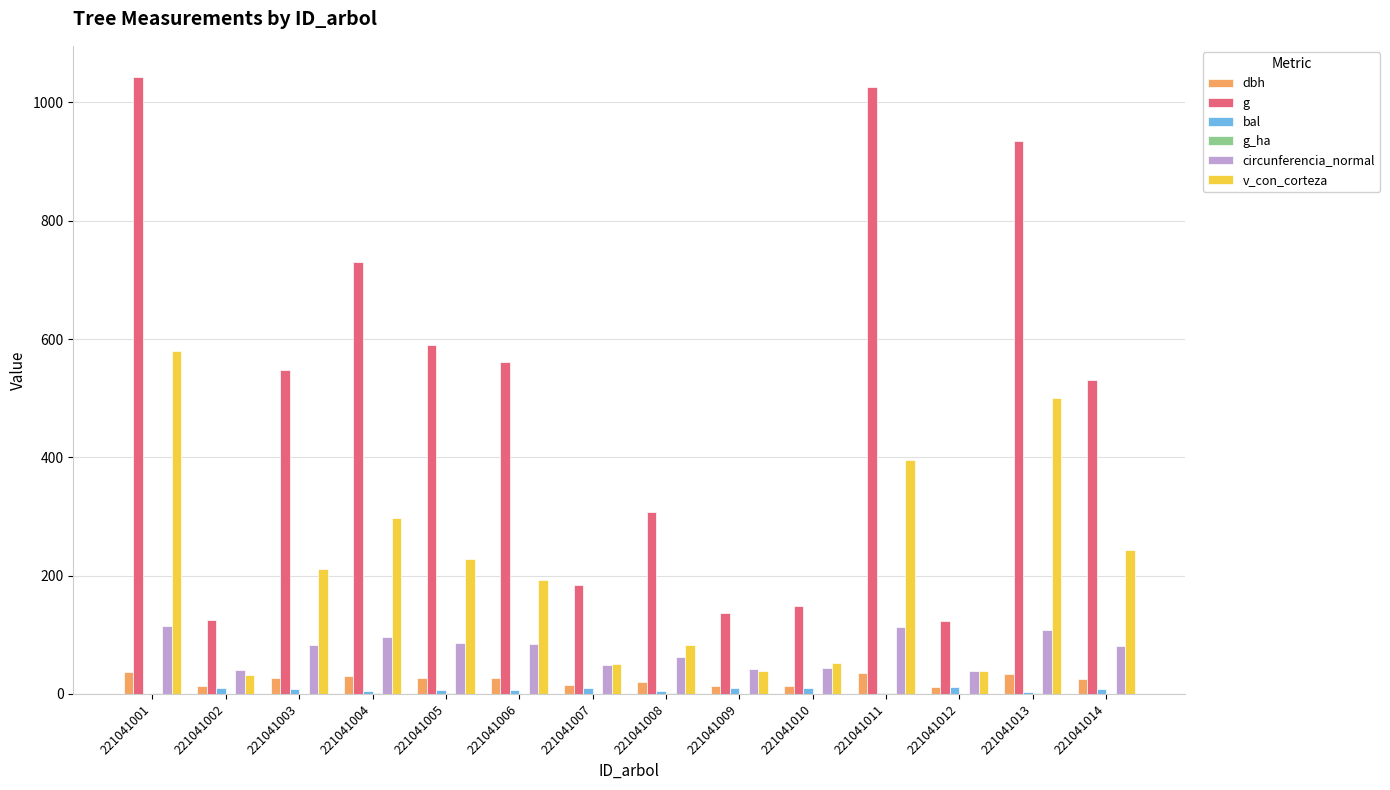

At which category is the sum across all series the highest?

221041001